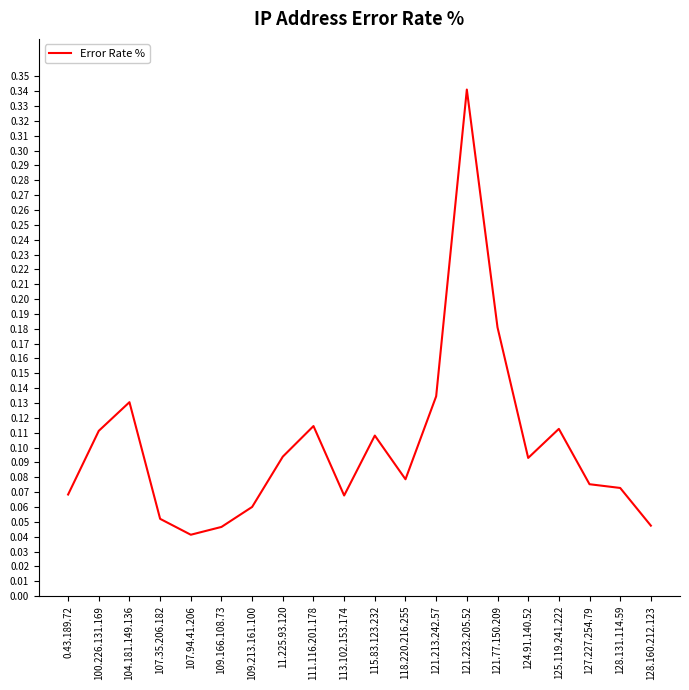

Which category has the highest value across all series?

121.223.205.52